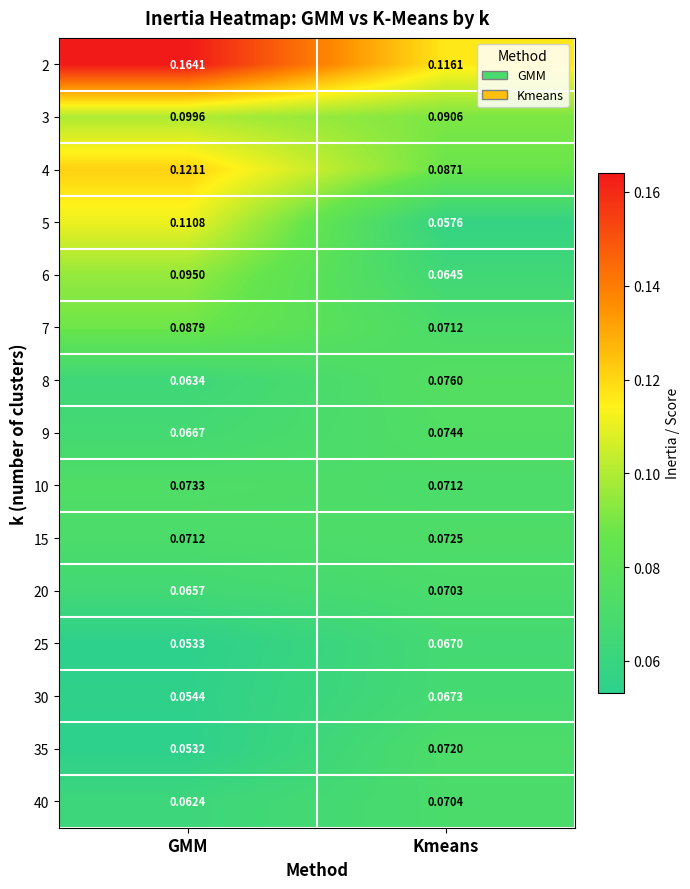

Rank the categories by 20 value from lowest to highest.

GMM, Kmeans